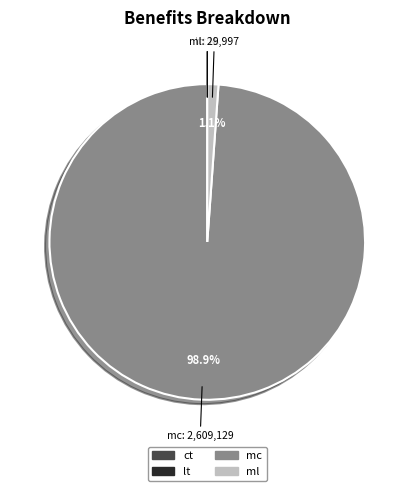

Combined, do mc and ml account for over 50%?

Yes